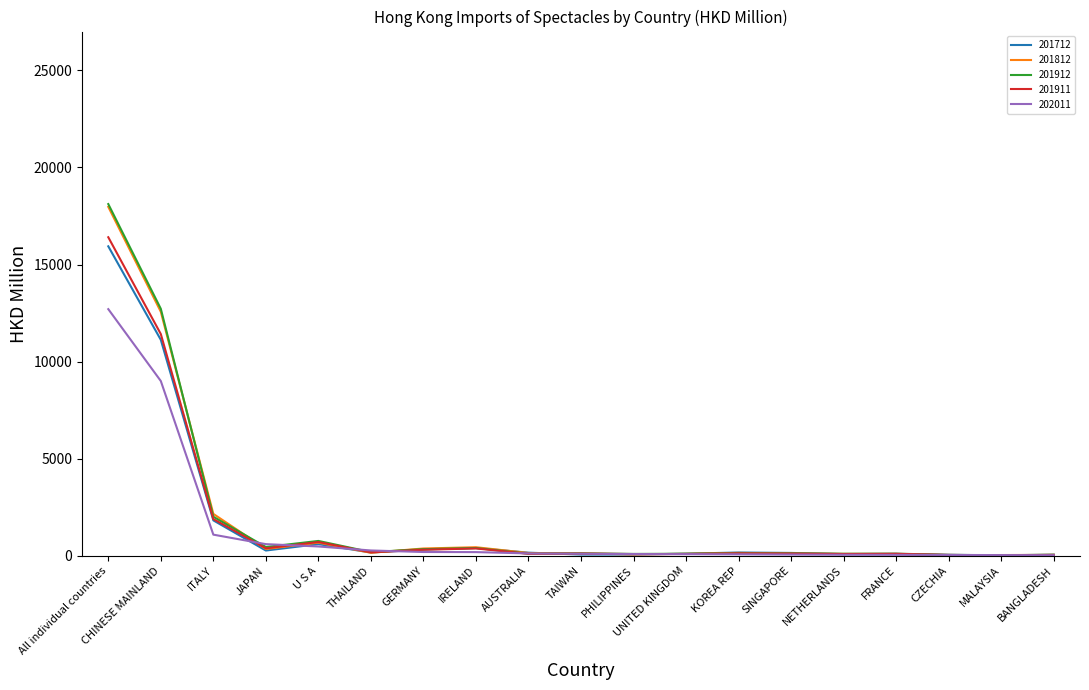

What is the difference between the maximum and second lowest values in the 201912 series?

18067.3